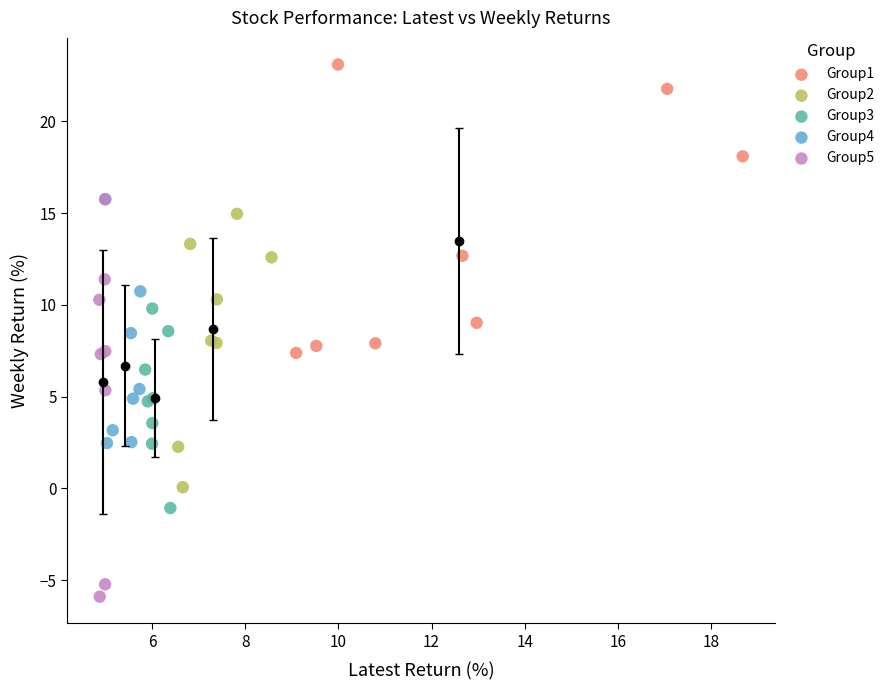

Which series contains the highest Y value?

Group1